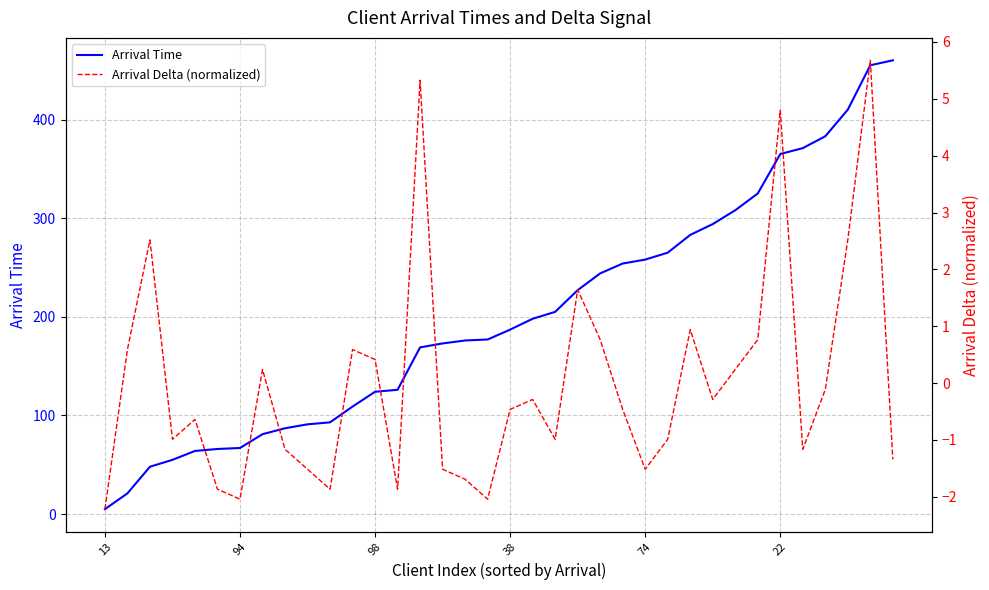

The value of Arrival Time at 27 is 294.0. True or false?

True